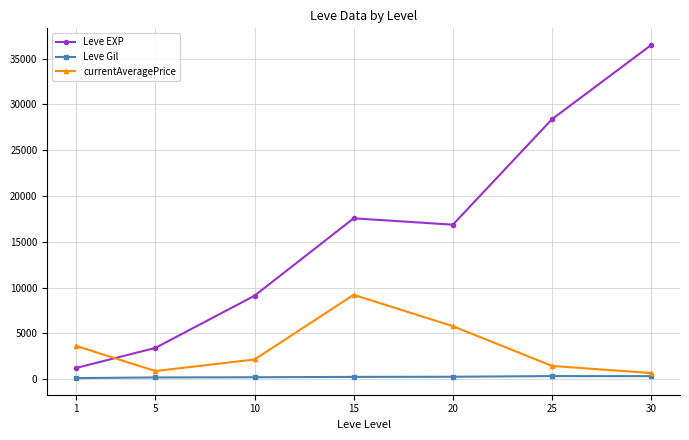

What is the spread (max minus min) of values at 20?

16608.0